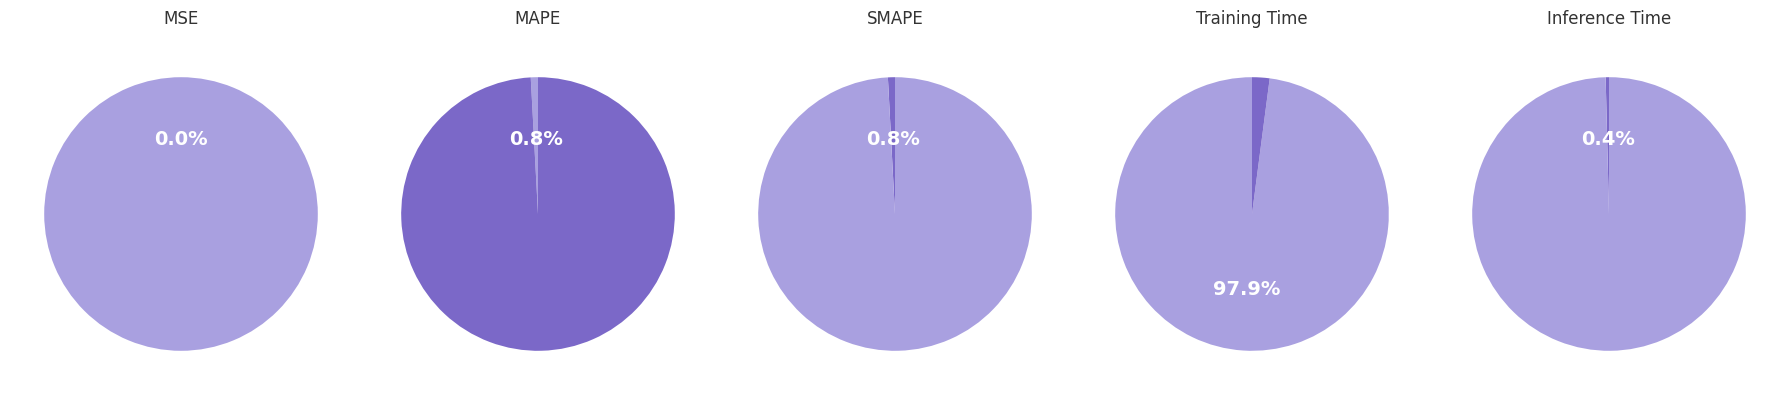

Does any single category account for the majority?

Yes